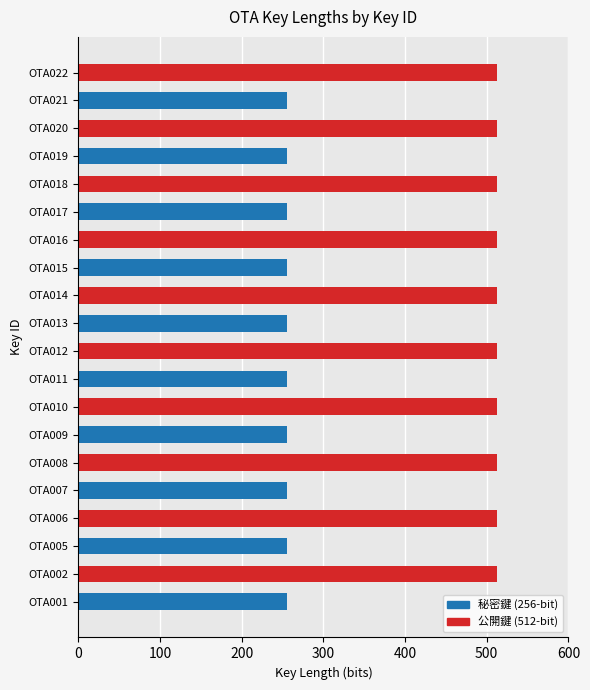

How many values are between 256 and 512?

20